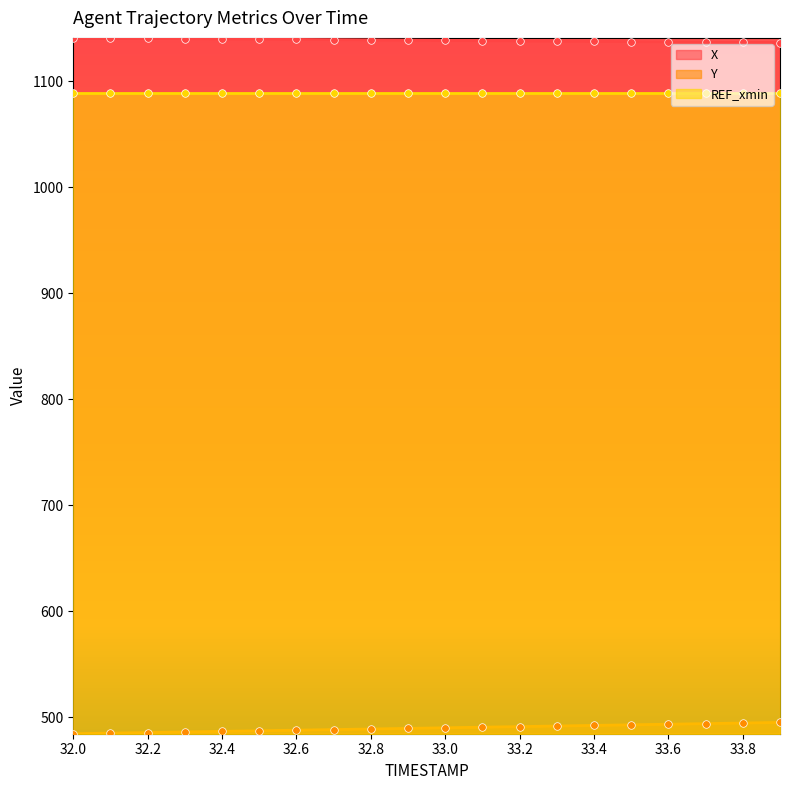

Which series contains the lowest Y value?

Y points